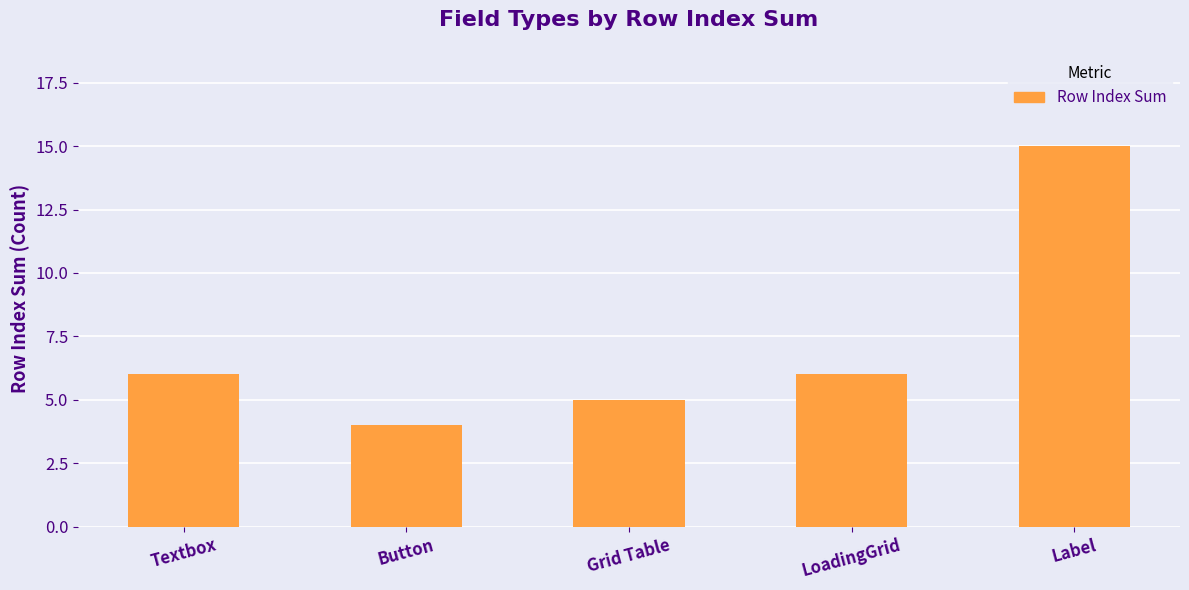

What is the minimum value shown in the chart?

4